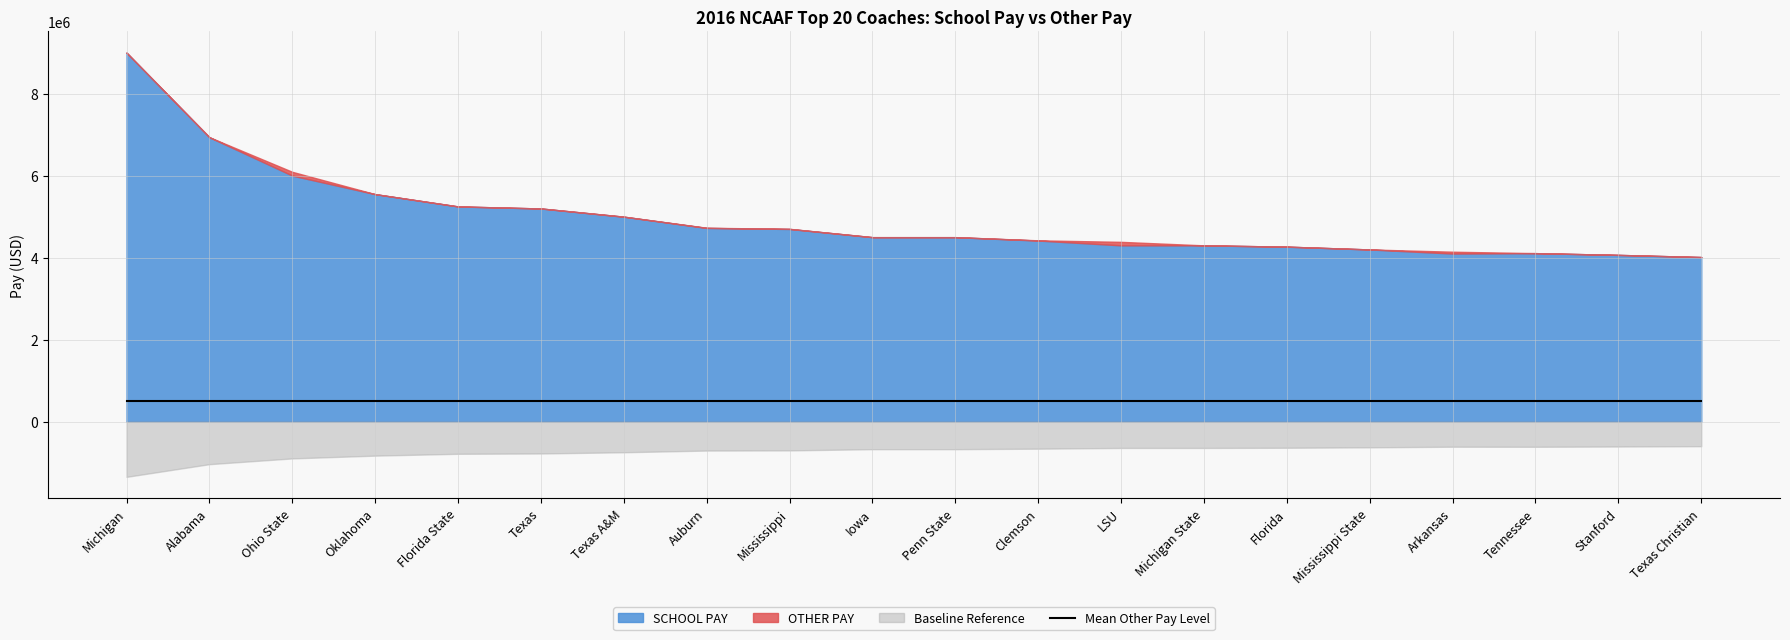

What is the label of the 20th point from the left?

Texas Christian